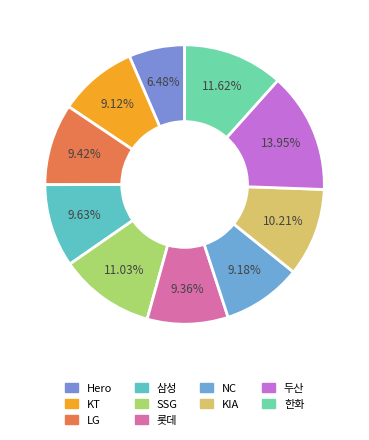

Is there a majority slice in this chart?

No